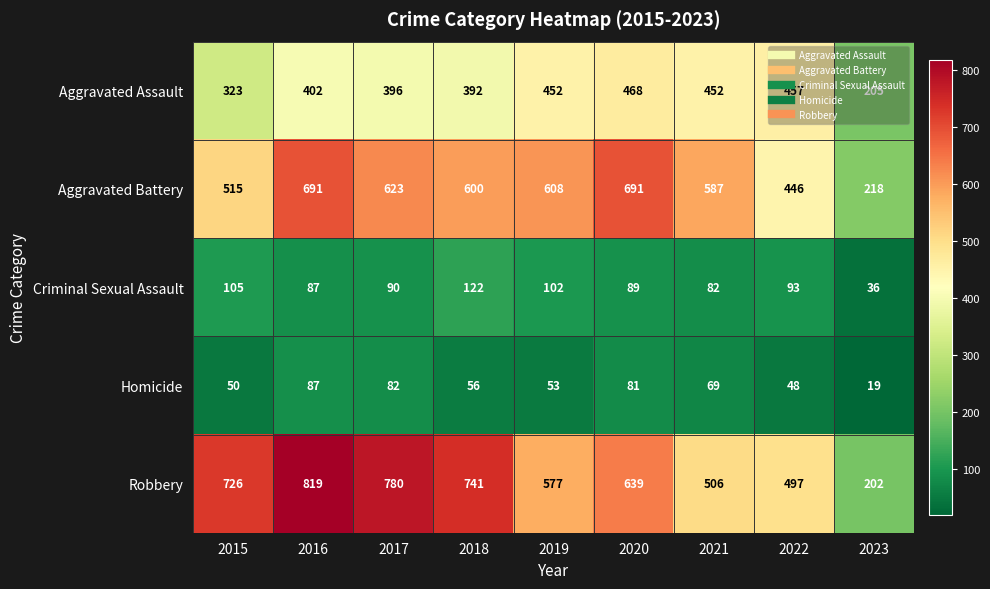

The Criminal Sexual Assault series shows 122 at 2018. True or false?

True